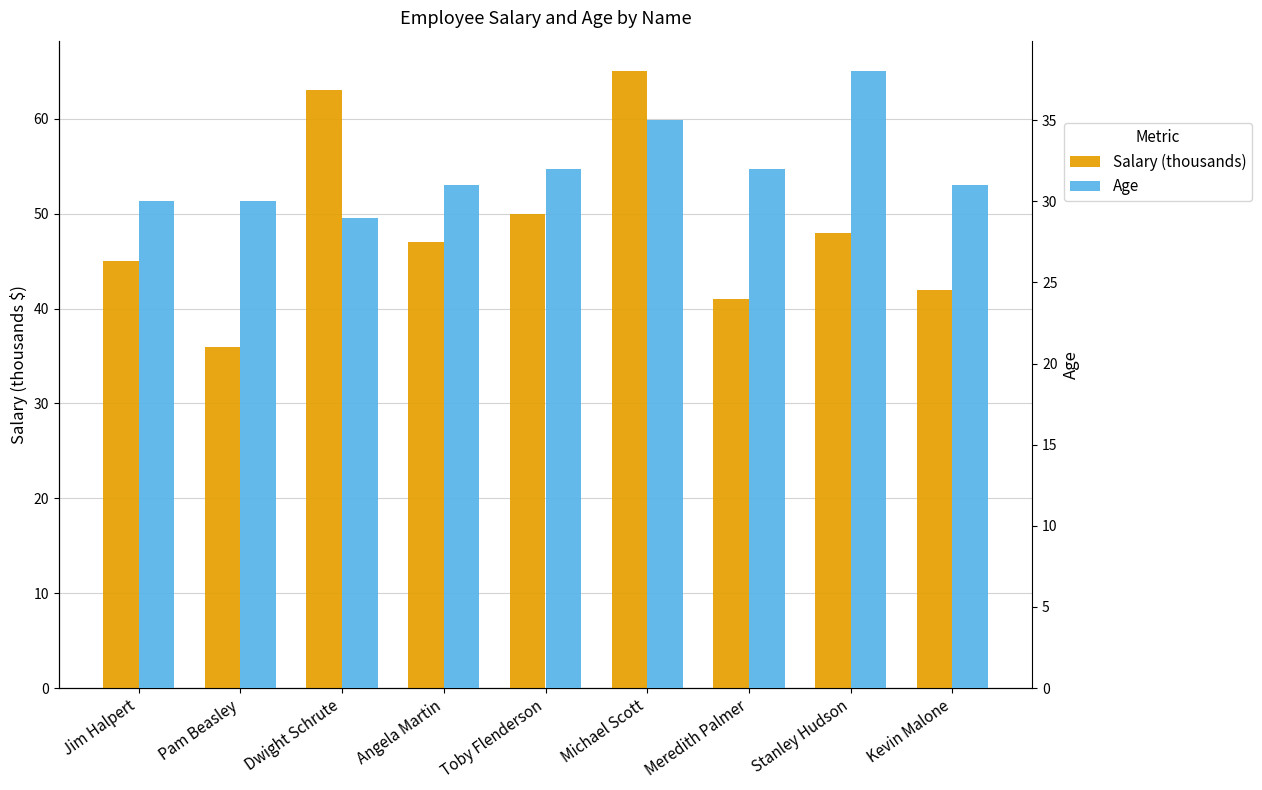

Which series has the largest range (max minus min)?

Salary (thousands)